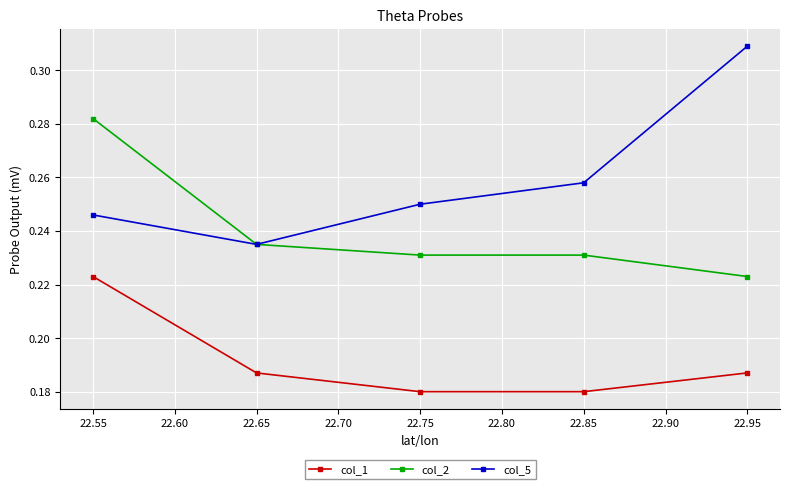

Read the col_1 value at 22.55.

0.2